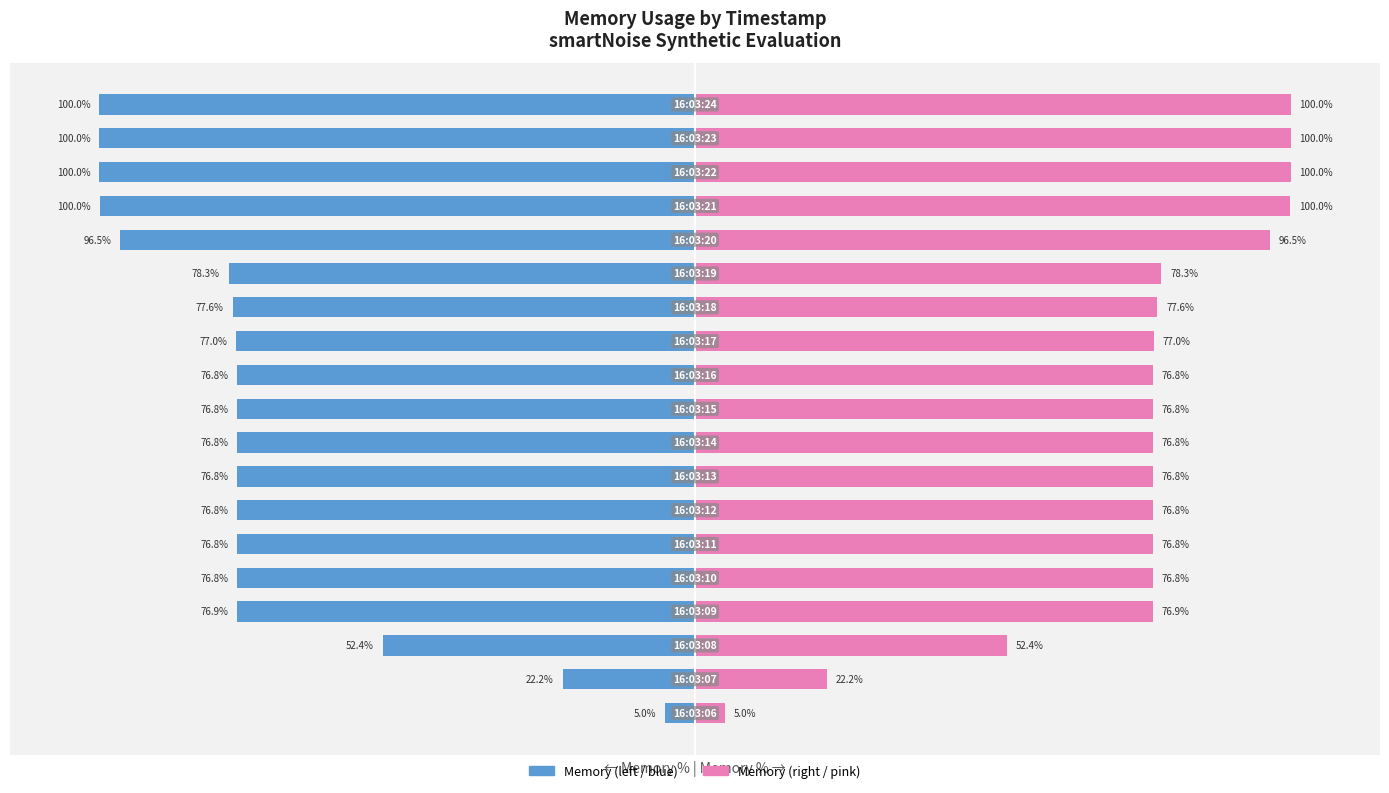

Reading right to left, what are all the values shown in this chart?

Timestamp (first half): 18=-100.0	17=-100.0	16=-100.0	15=-100.0	14=-96.5	13=-78.3	12=-77.6	11=-77.0	10=-76.8	9=-76.8	8=-76.8	7=-76.8	6=-76.8	5=-76.8	4=-76.8	3=-76.9	2=-52.4	1=-22.2	0=-5.0
Timestamp (second half): 18=100.0	17=100.0	16=100.0	15=100.0	14=96.5	13=78.3	12=77.6	11=77.0	10=76.8	9=76.8	8=76.8	7=76.8	6=76.8	5=76.8	4=76.8	3=76.9	2=52.4	1=22.2	0=5.0